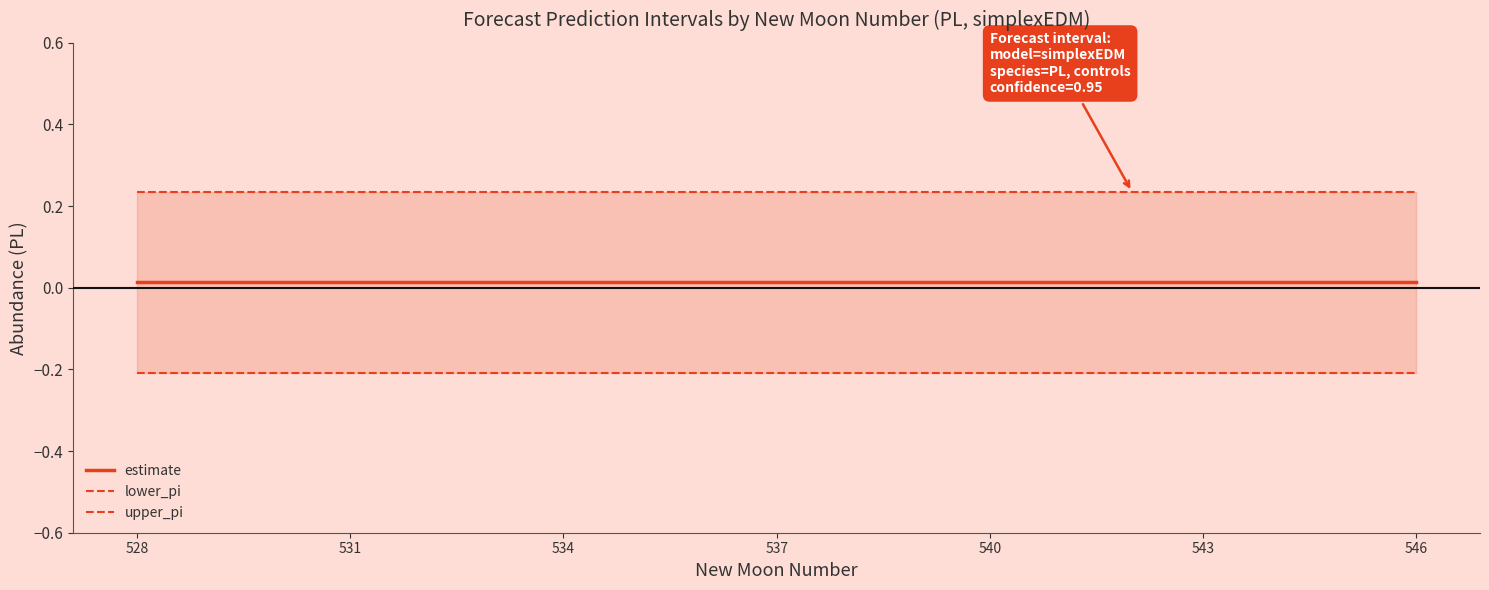

Which category has the lowest value in the lower_pi series?

528